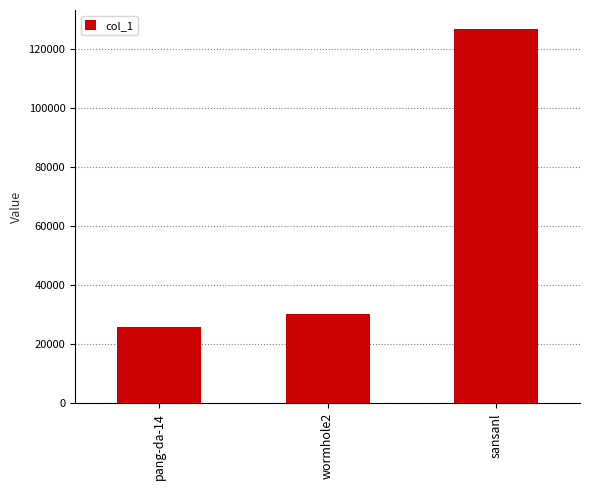

What is the smallest value displayed?

25849